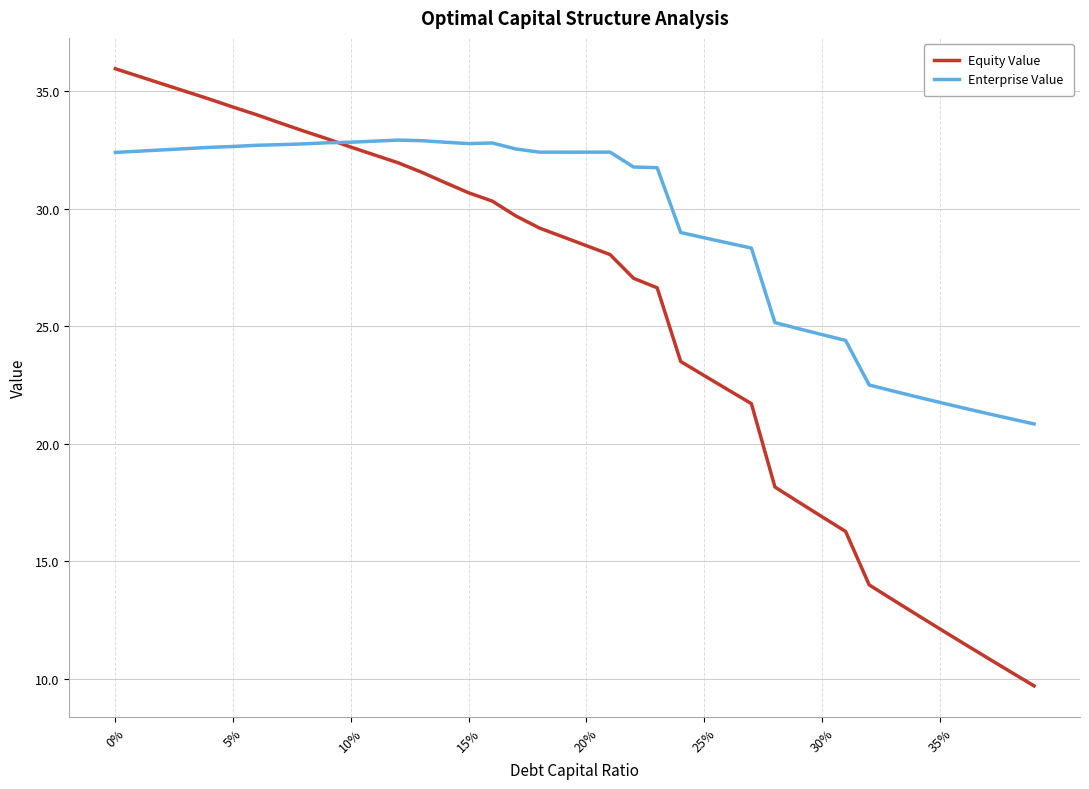

What is the minimum value shown in the chart?

9.7